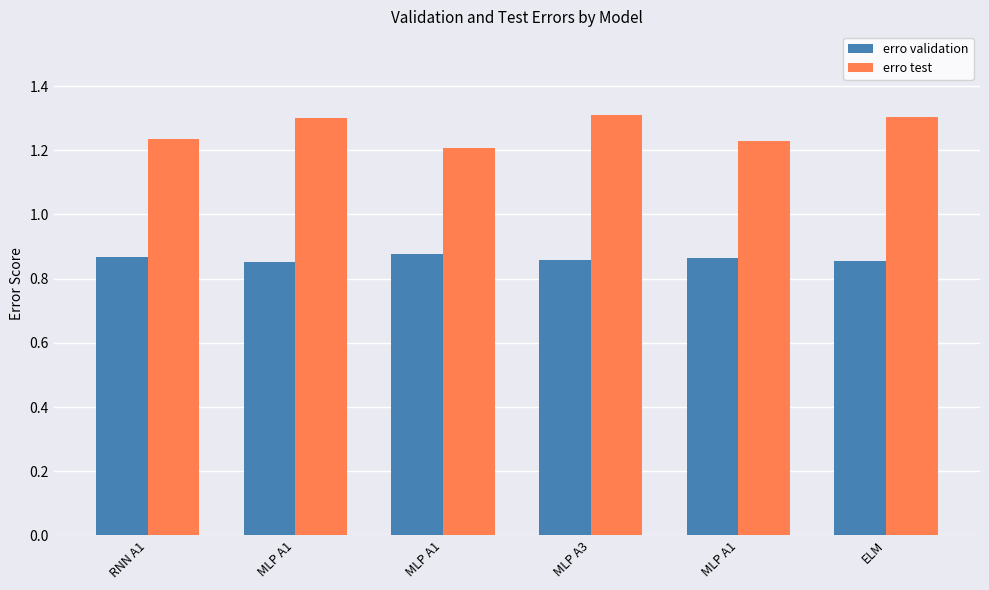

Where is erro test nearest to the value 1?

MLP A1